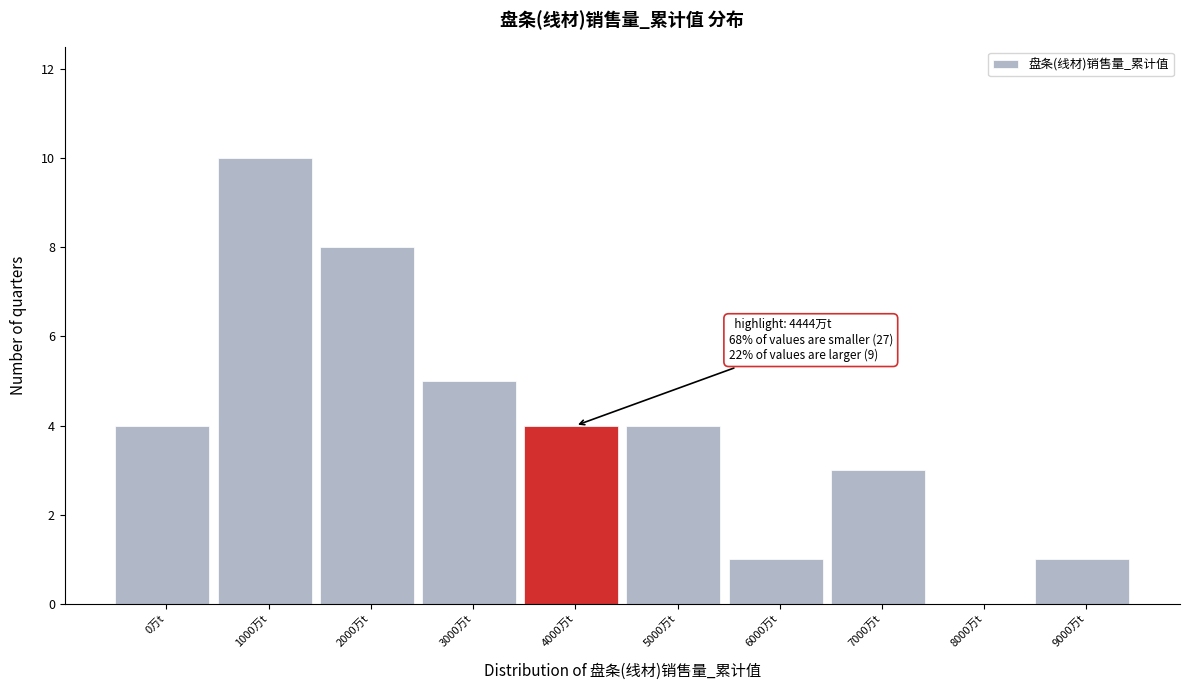

Reading left to right, what are all the values shown in this chart?

0万t=4	1000万t=10	2000万t=8	3000万t=5	4000万t=4	5000万t=4	6000万t=1	7000万t=3	8000万t=0	9000万t=1